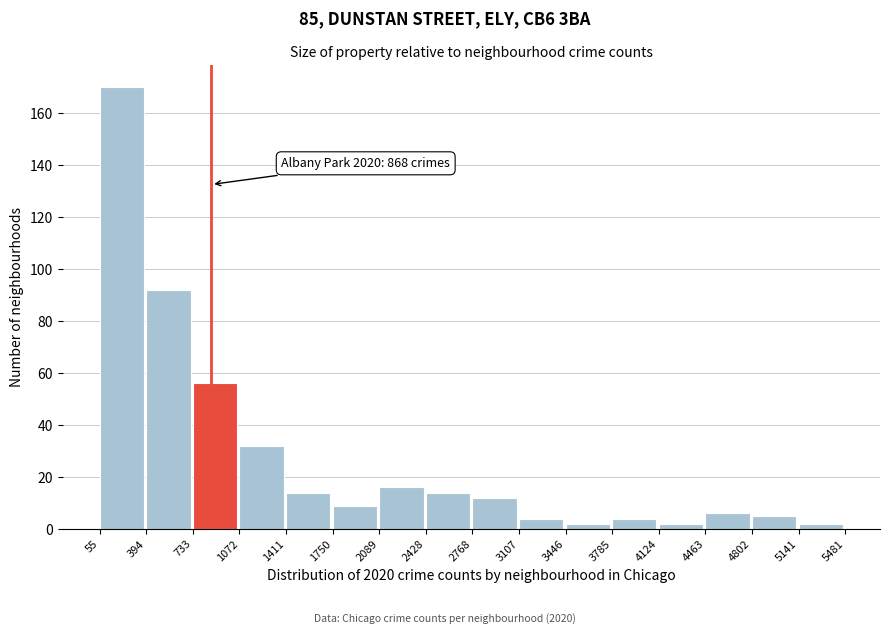

Which range on the x-axis has the tallest bar?

55 to 394